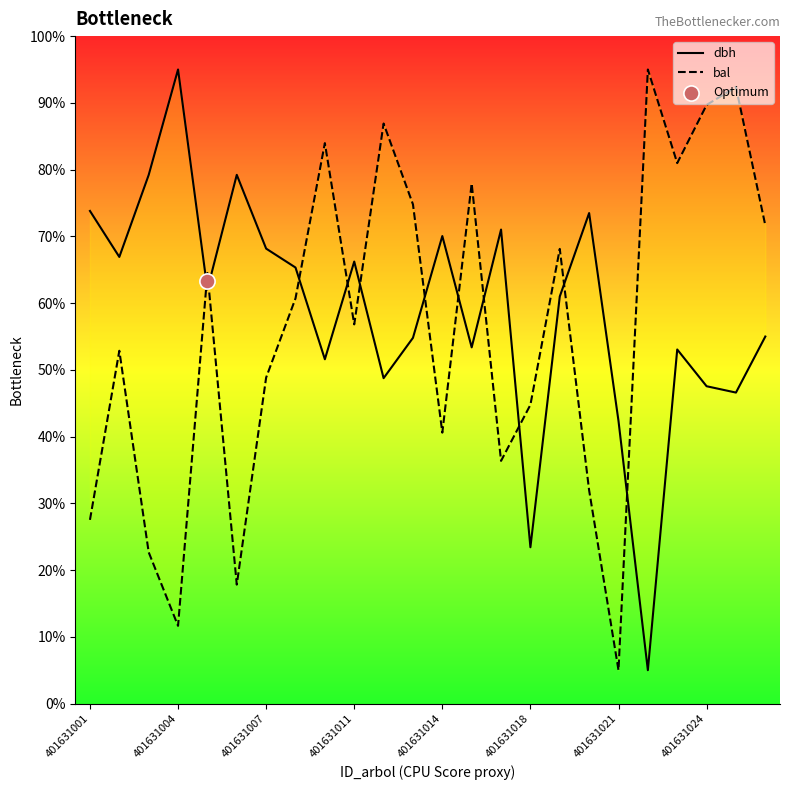

Is the value of bal at 20 greater than the value of dbh at 401631004?

Yes